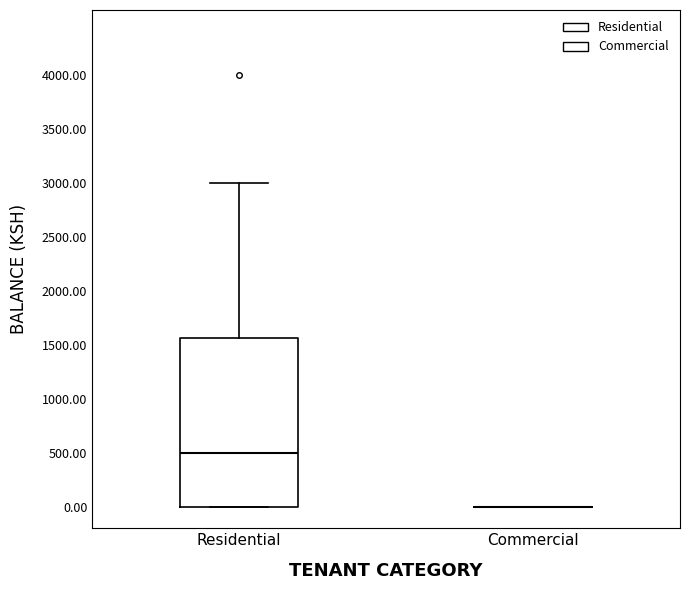

Reading left to right, transcribe this box plot: for each box, give where its median line is, the range the box spans, and where its two whiskers end, as read against the y-axis. The values are not printed on the chart, so give them approximately, as read against the axis.

Residential: median 500, box 0 to 1550, whiskers 0 to 3000
Commercial: box collapsed to a line at 0, whiskers 0 to 0